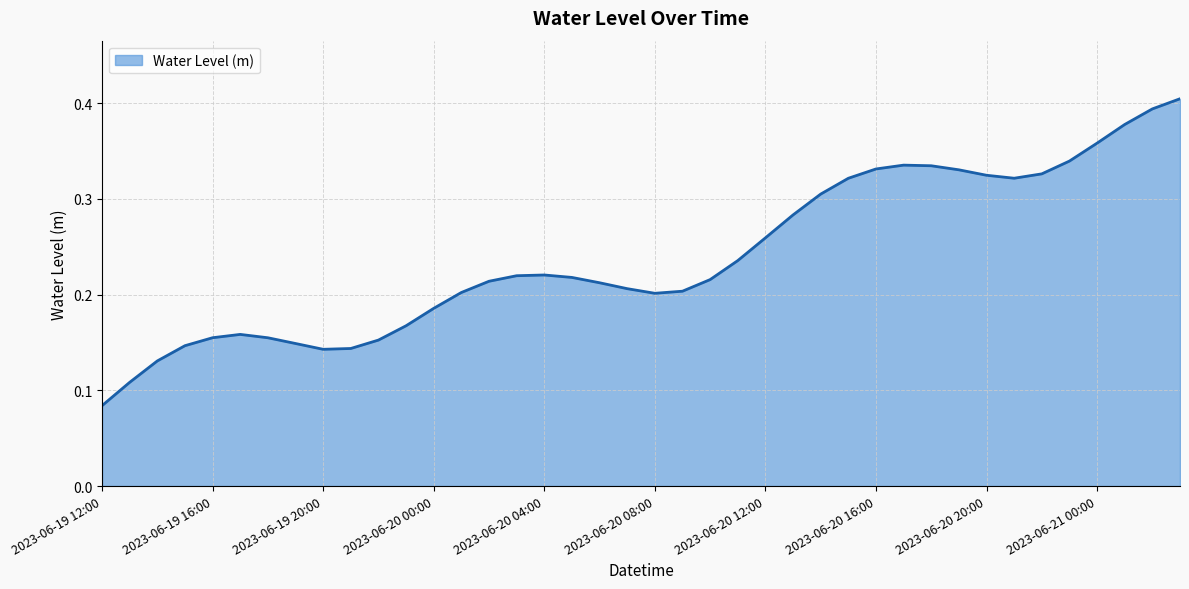

Count the number of categories in the chart.

40